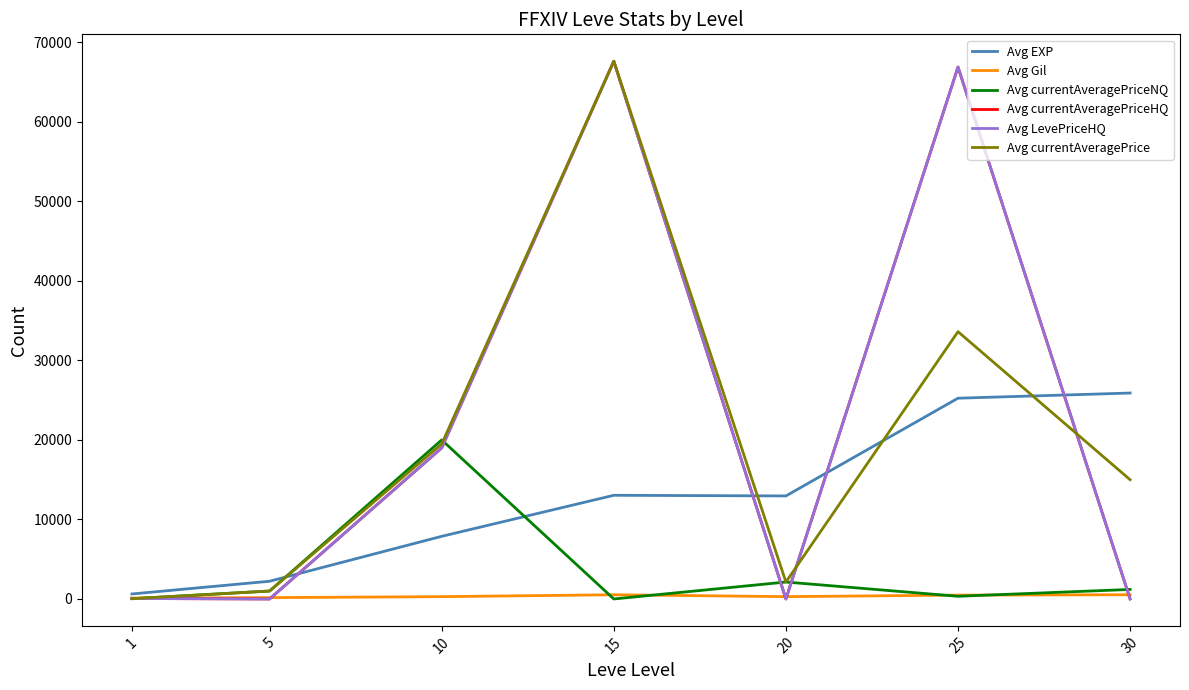

At 25, list the series in order from smallest to largest.

Avg currentAveragePriceNQ, Avg Gil, Avg EXP, Avg currentAveragePrice, Avg currentAveragePriceHQ, Avg LevePriceHQ